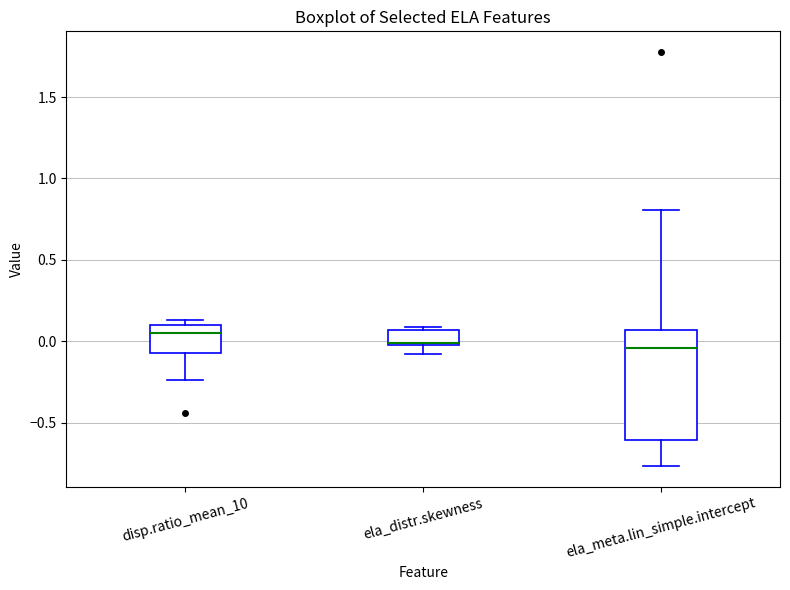

Reading left to right, transcribe this box plot: for each box, give where its median line is, the range the box spans, and where its two whiskers end, as read against the y-axis. The values are not printed on the chart, so give them approximately, as read against the axis.

disp.ratio_mean_10: median 0.05, box -0.05 to 0.10, whiskers -0.25 to 0.15
ela_distr.skewness: median 0.00, box -0.05 to 0.05, whiskers -0.10 to 0.10
ela_meta.lin_simple.intercept: median -0.05, box -0.60 to 0.05, whiskers -0.75 to 0.80